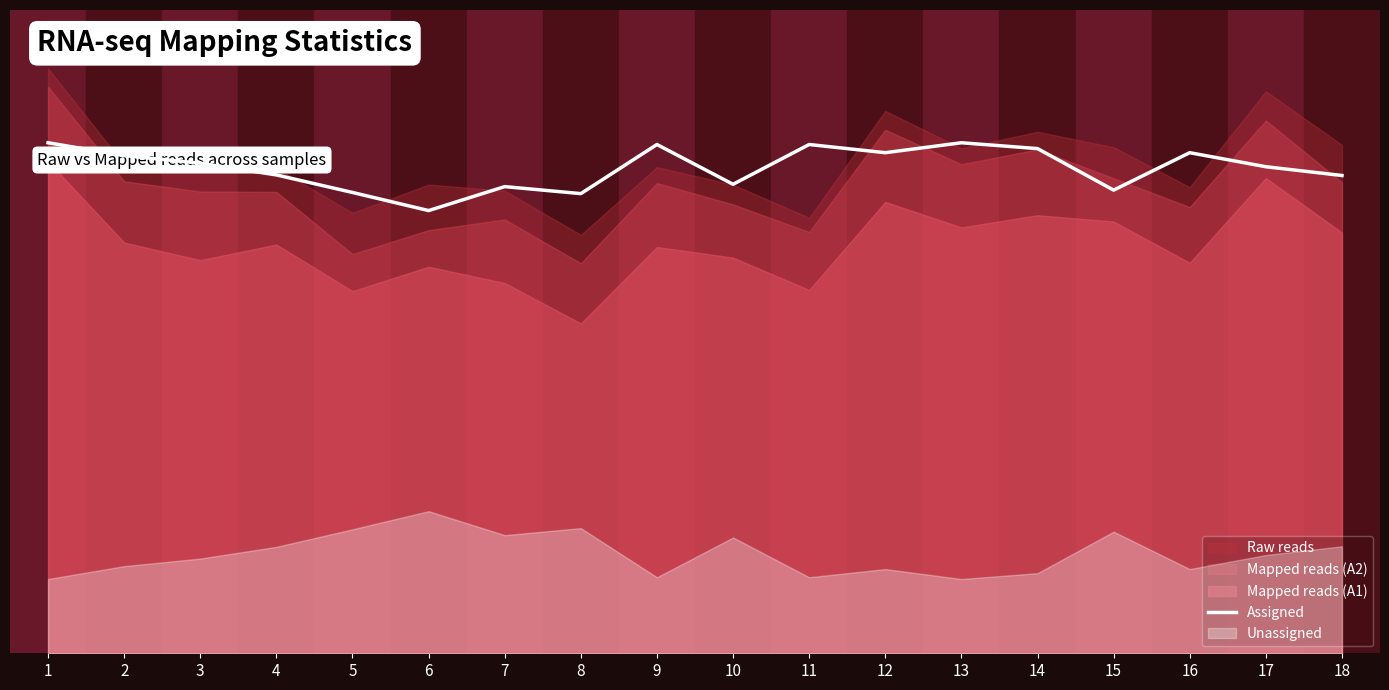

True or false: there are more than 0 points higher than both neighbors.

True